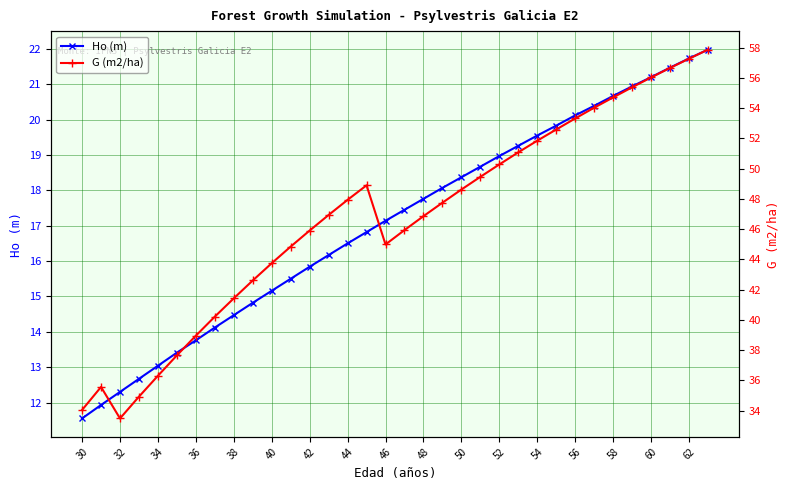

The value of Ho (m) at 46 is 8.1. True or false?

False